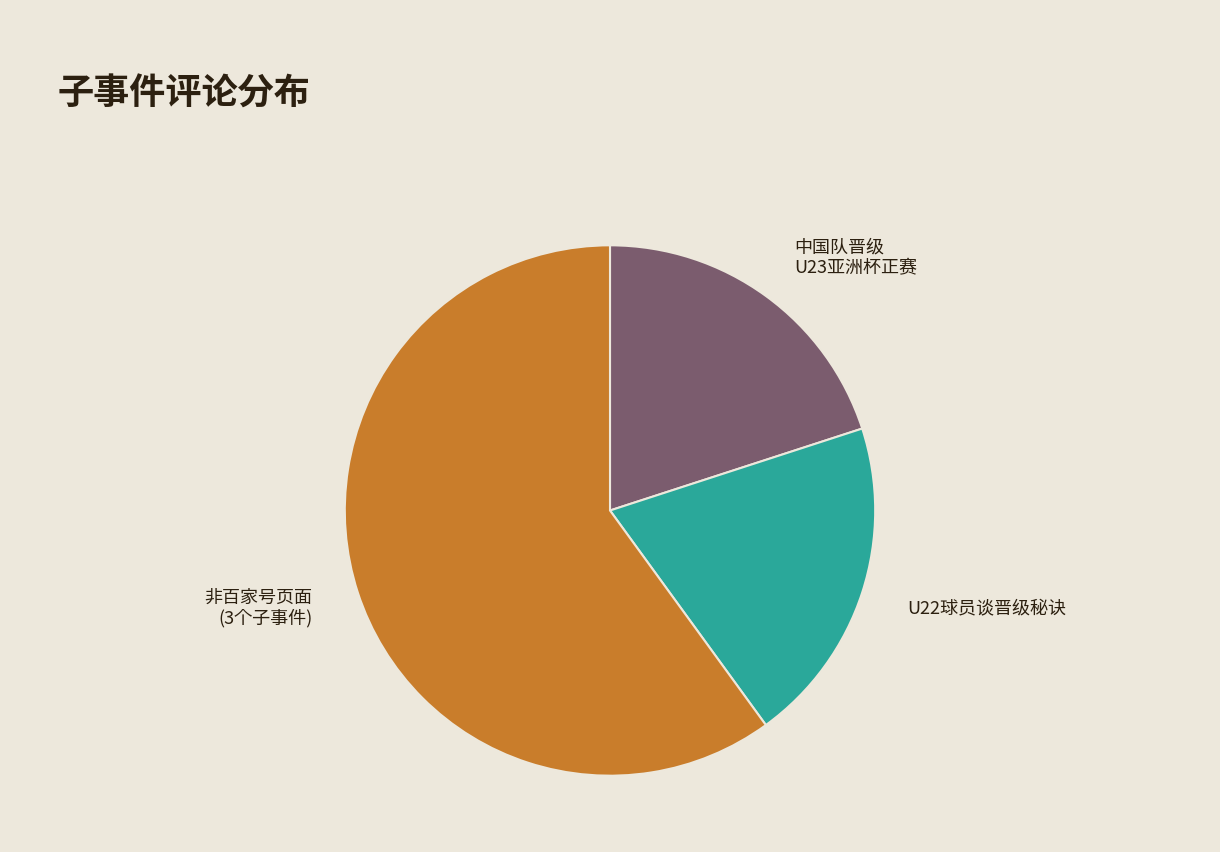

Does any single category account for the majority?

Yes